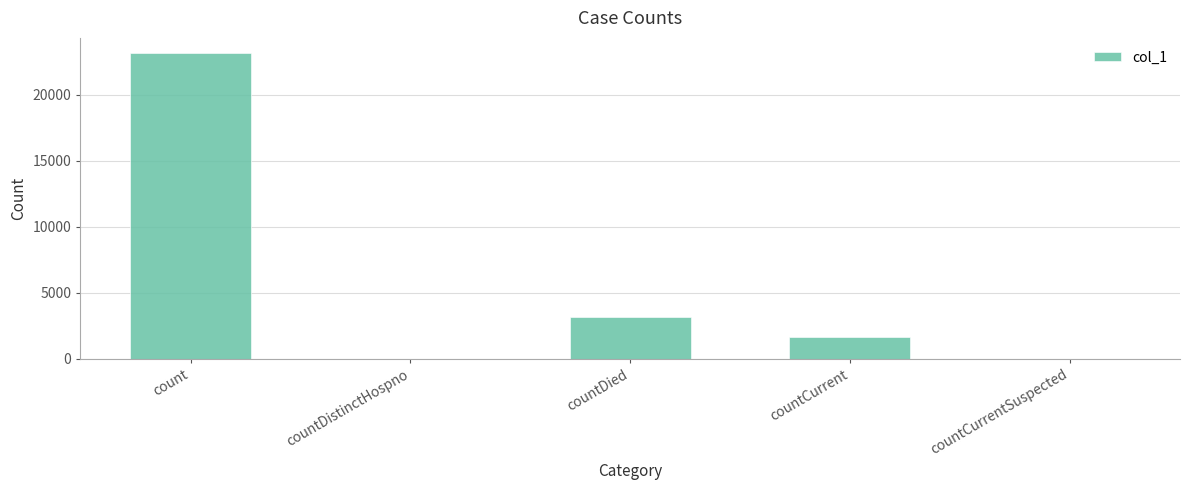

The chart shows a value of 637 at countCurrent. True or false?

False